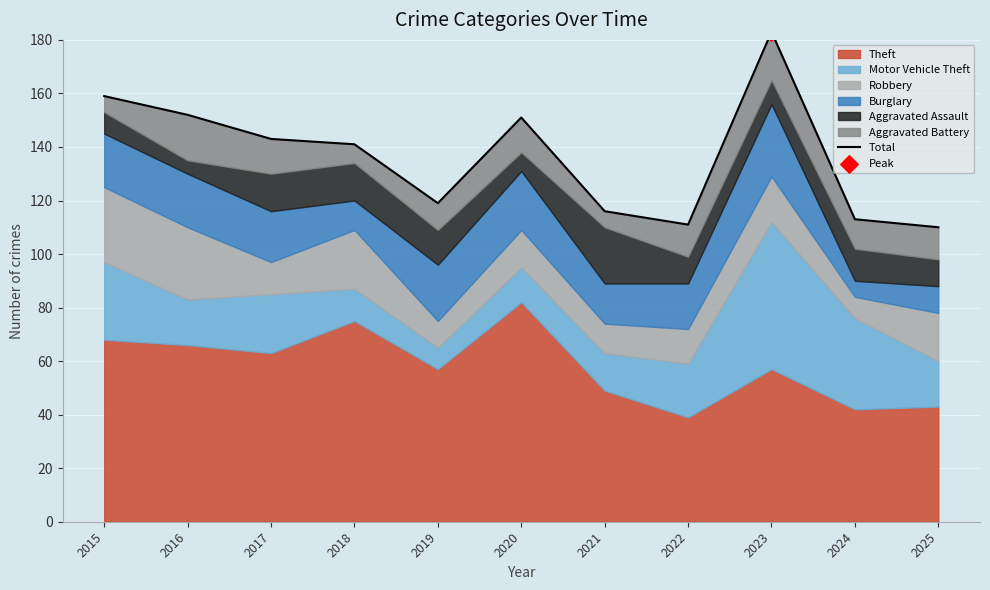

What is the ratio of the value at 2021 to the value at 2020?

0.8